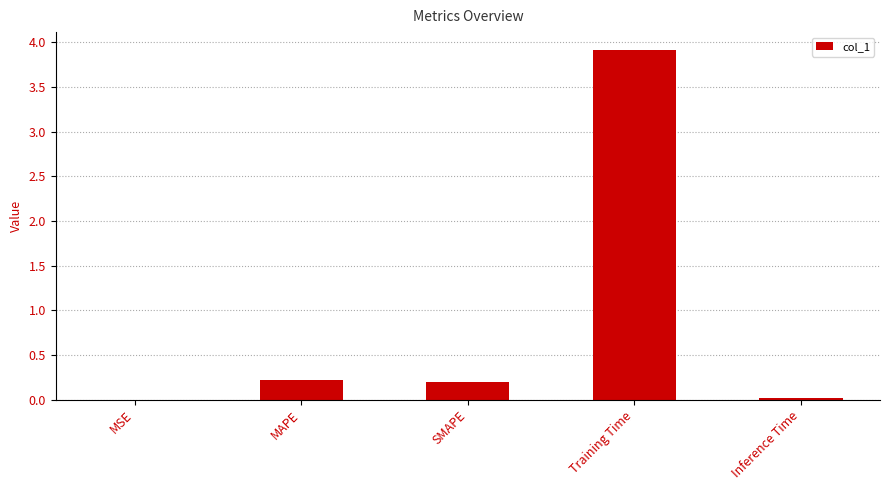

True or false: the data shows 0.0 at MSE.

True